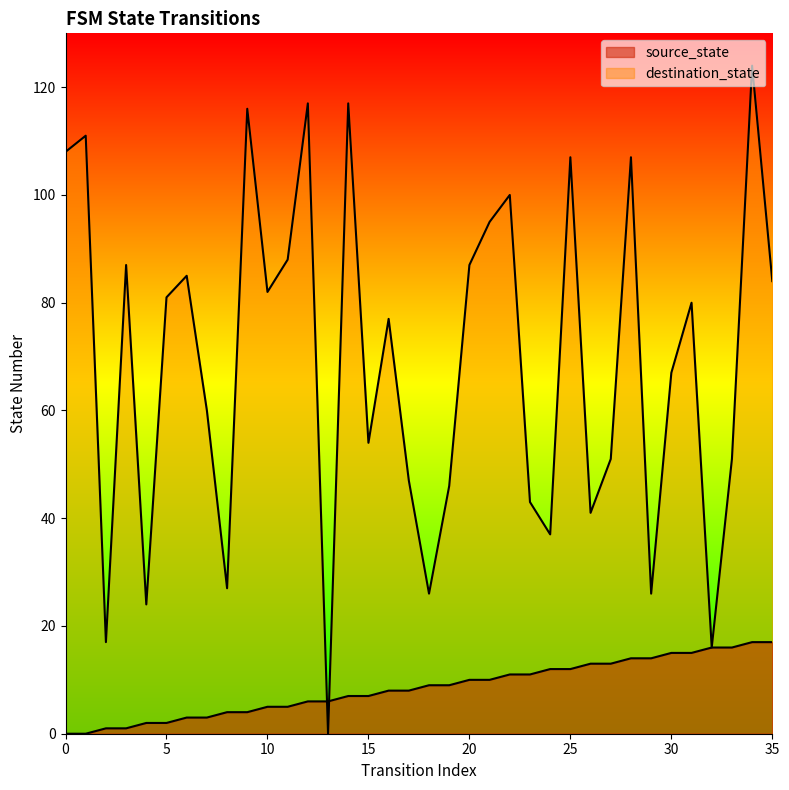

What are all the series names shown in the legend?

source_state, destination_state